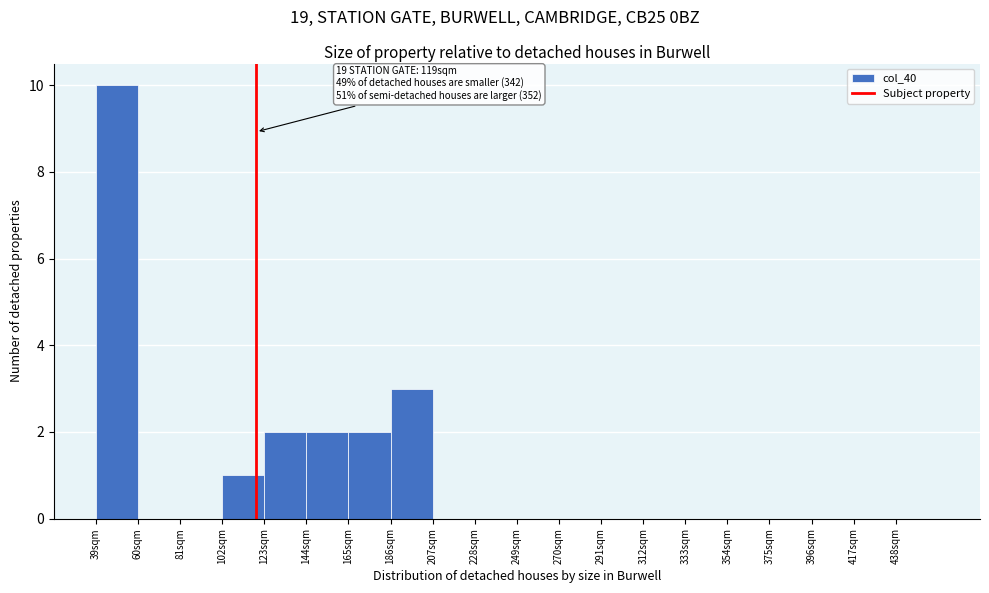

Over which range of the x-axis is the bar tallest?

39 to 60